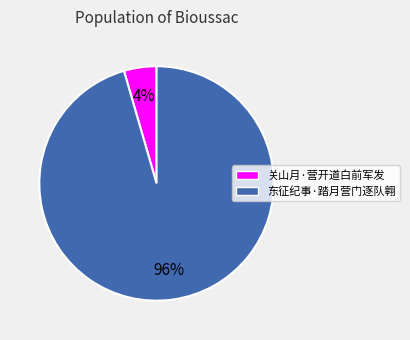

Do 关山月·营开道白前军发 and 东征纪事·踏月营门逐队翱 together represent more than half of the pie?

Yes